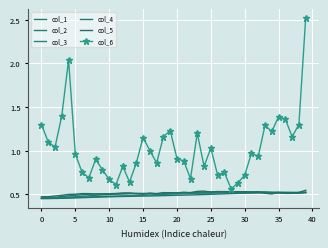

What is the label of the 8th point from the right?

32